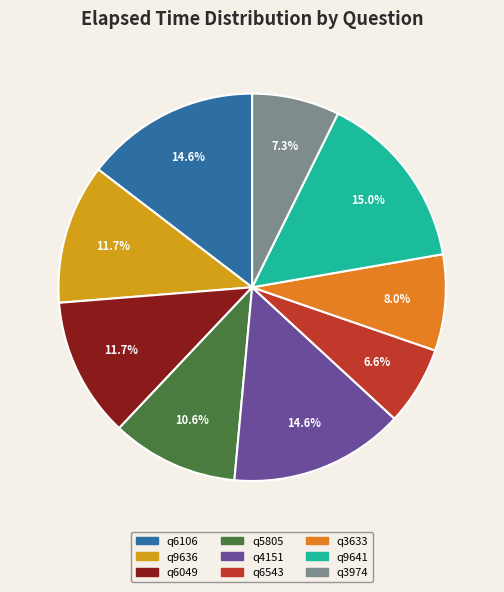

Count the number of slices in the pie.

9